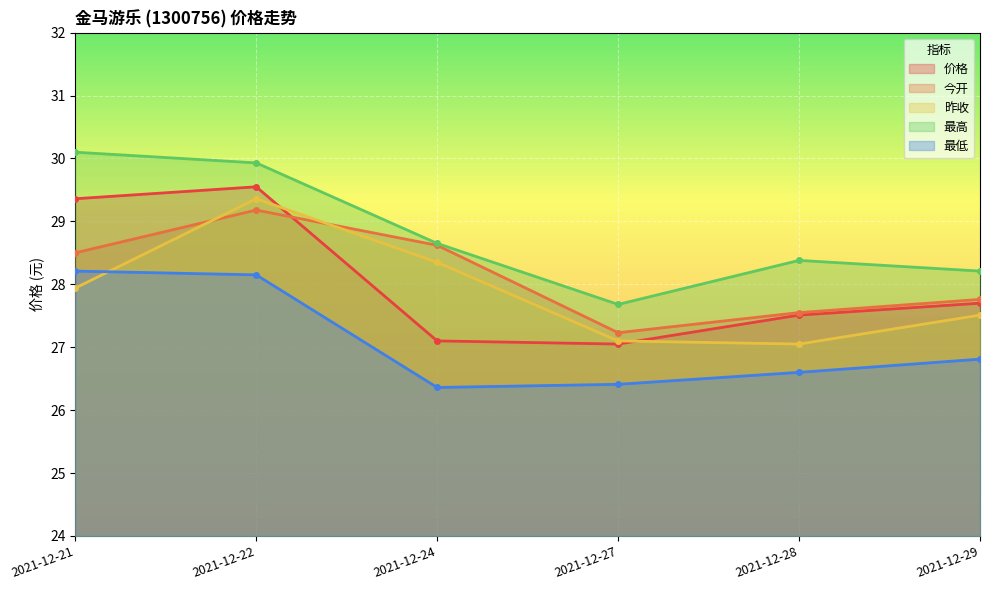

Which series has the largest total across all categories?

最高